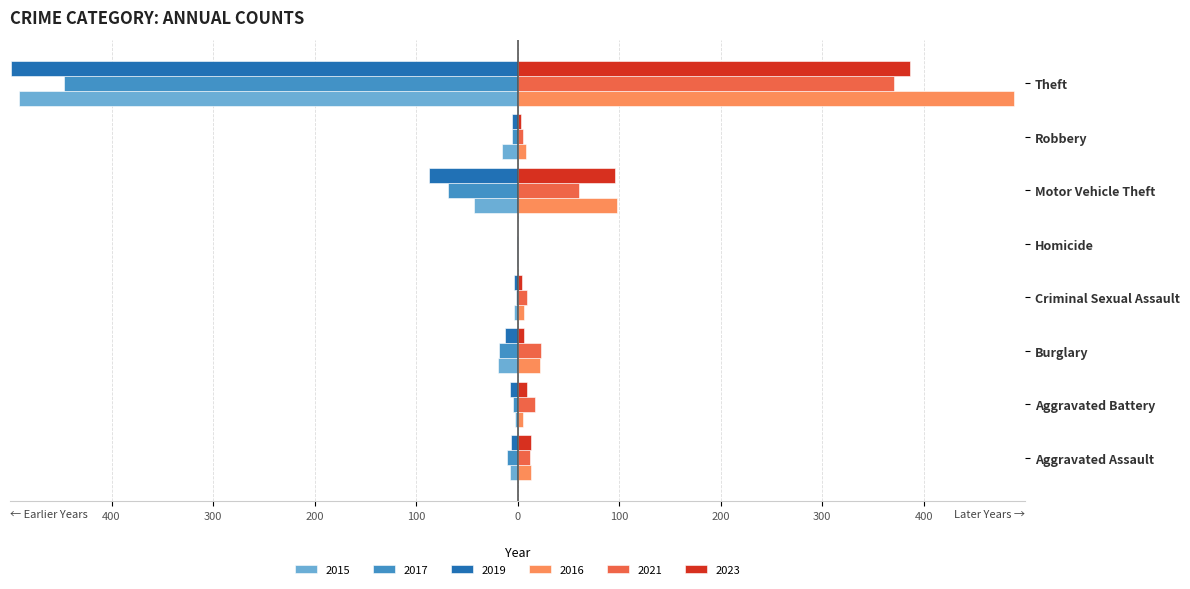

The 2016 series shows 6 at Criminal Sexual Assault. True or false?

True